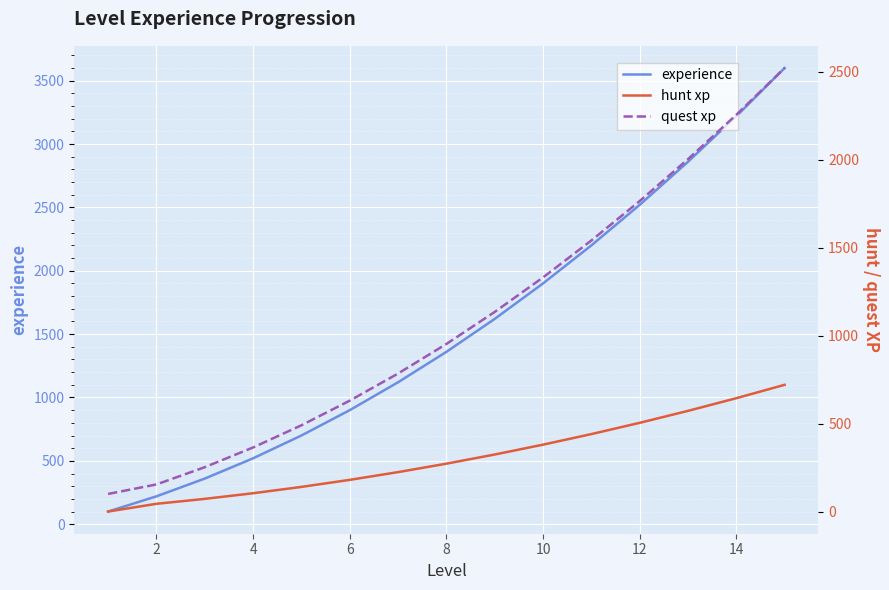

True or false: experience and hunt xp cross at least once.

False